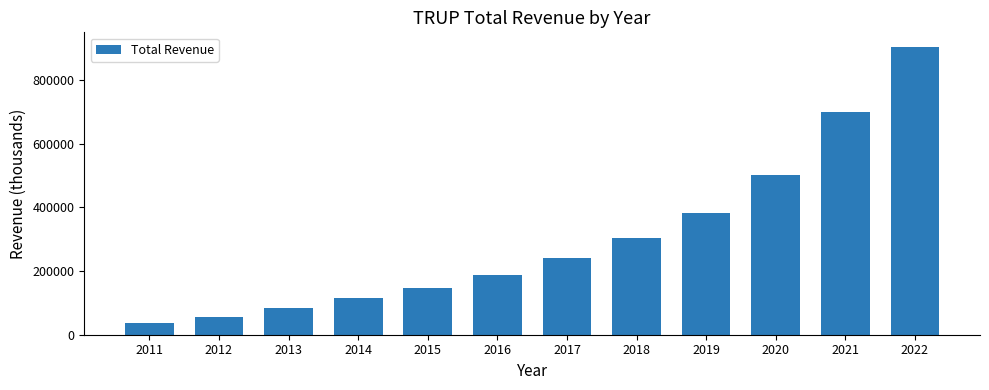

Reading right to left, what are all the values shown in this chart?

905200	699000	502000	383900	304000	242700	188200	147000	115900	83800	55500	37000